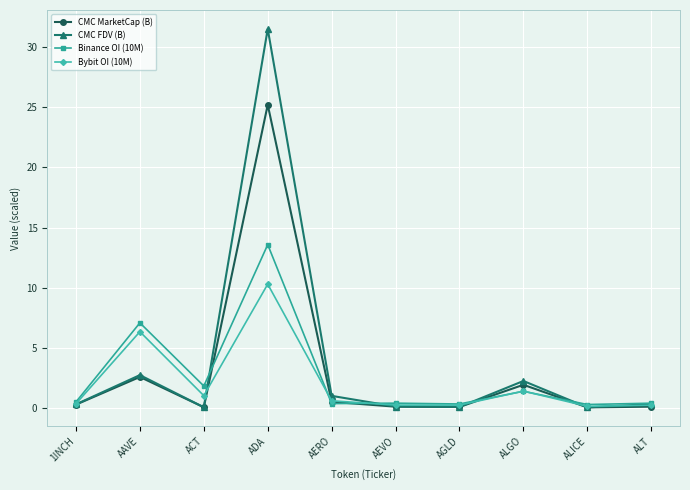

At which category is the sum across all series the highest?

ADA